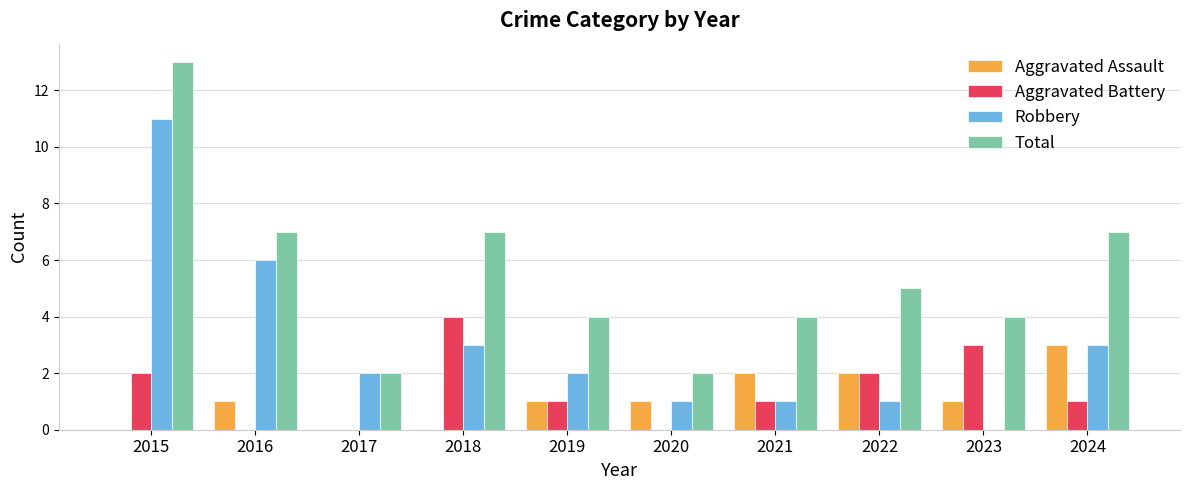

Which category has the highest value in the Robbery series?

2015